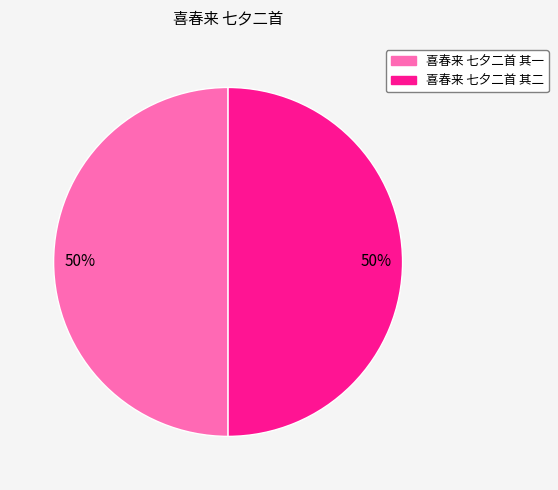

To the nearest percent, what percentage of the pie is 喜春来 七夕二首 其二?

50%